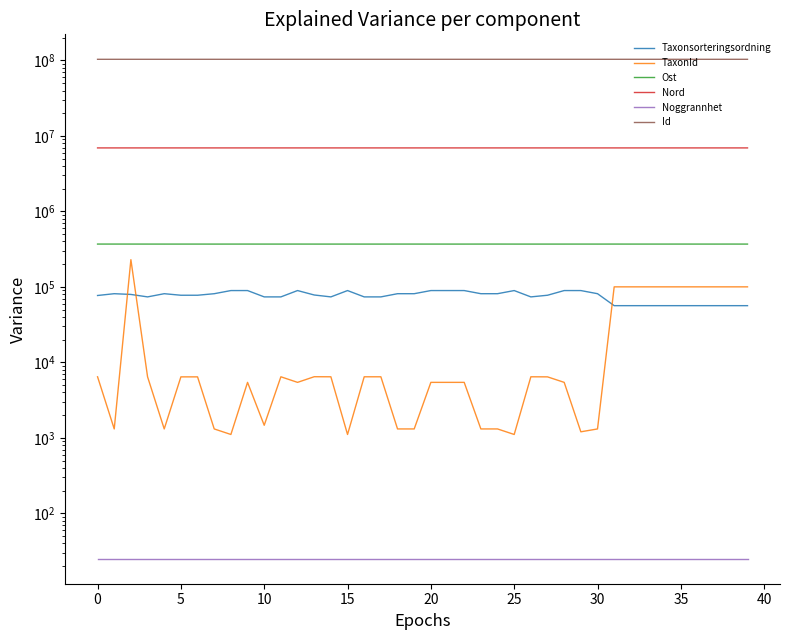

True or false: Taxonsorteringsordning and Id cross at least once.

False